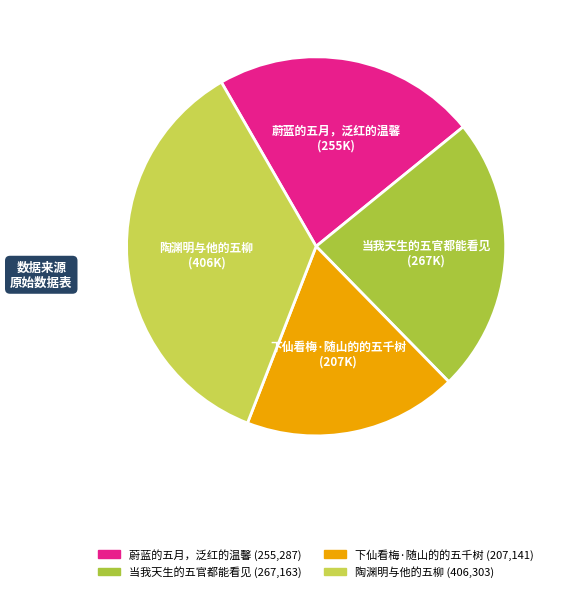

Which category has the smallest portion of the pie?

下仙看梅·随山的的五千树